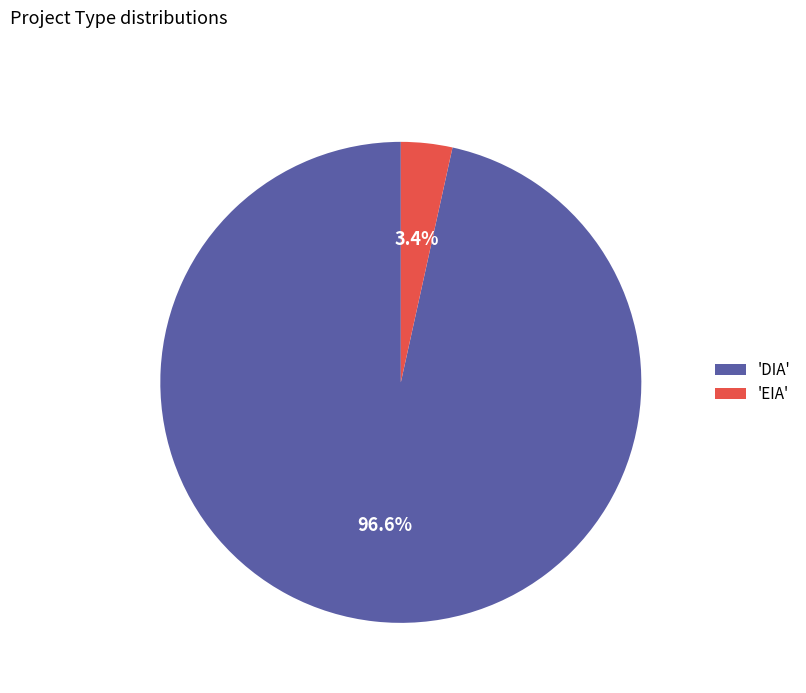

How much of the chart is everything except 'EIA'?

96.6%